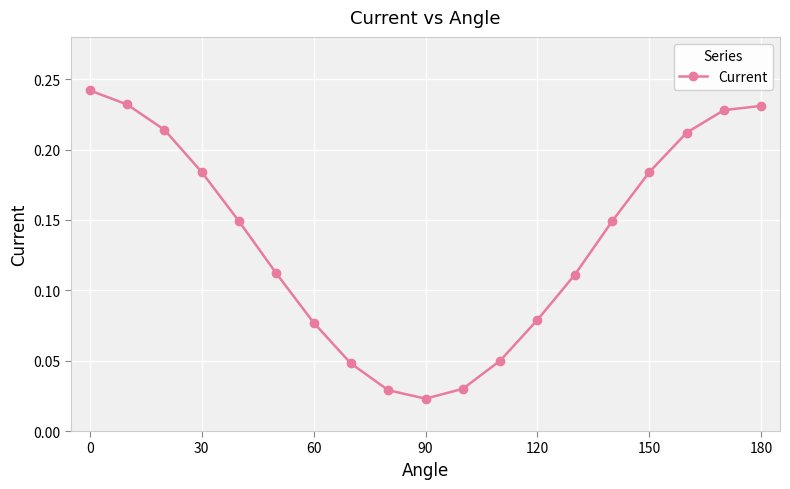

Count the values in the range 0 to 1.

19